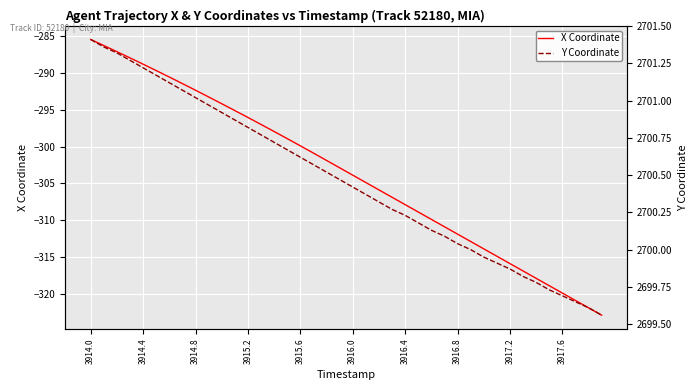

How many lines are shown in the chart?

2